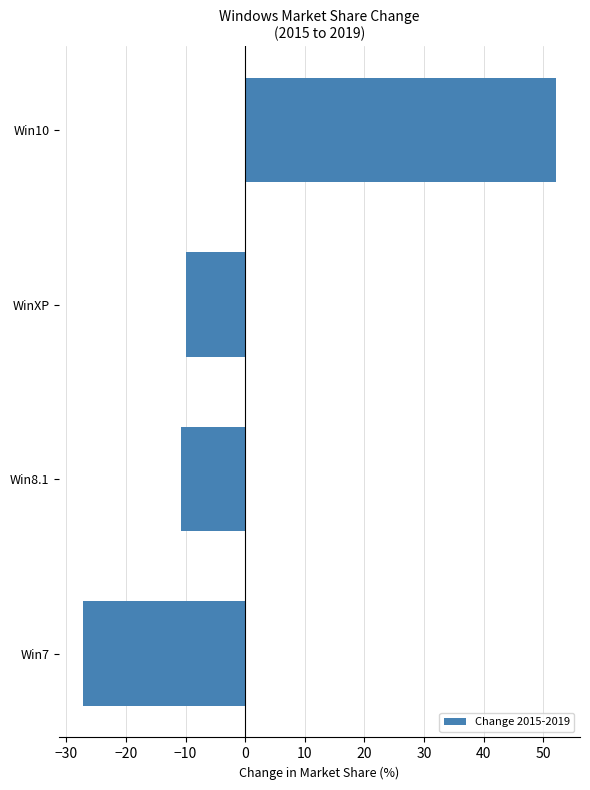

How many bars are there in total?

4